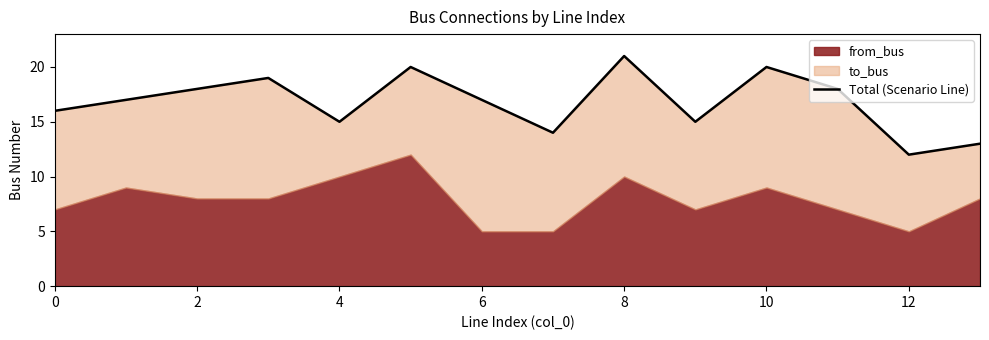

What is the ratio of the value at 13 to the value at 9?

0.9